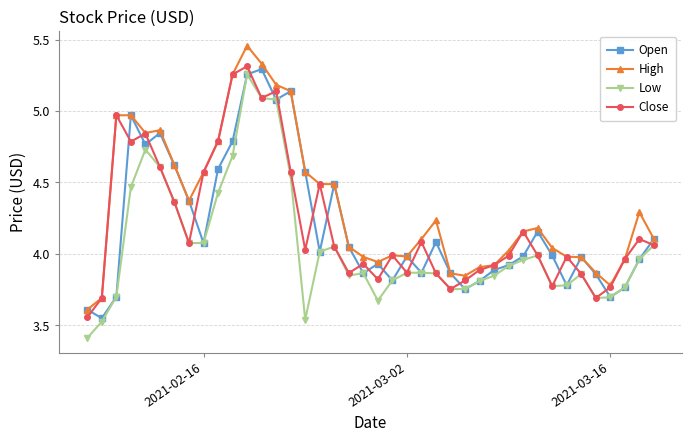

True or false: High and Low intersect in this chart.

False